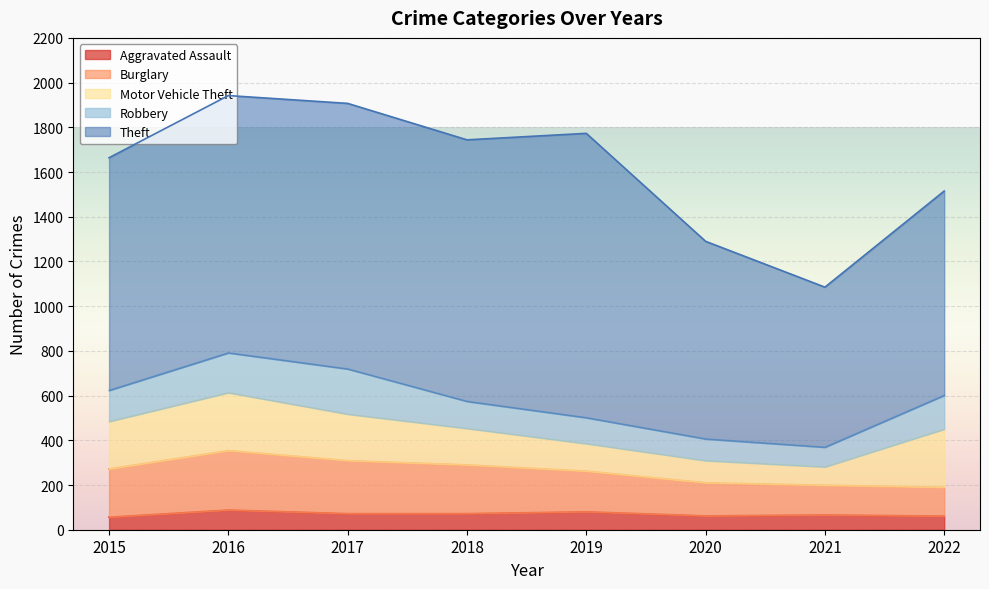

Where is the first local maximum for Robbery?

2017